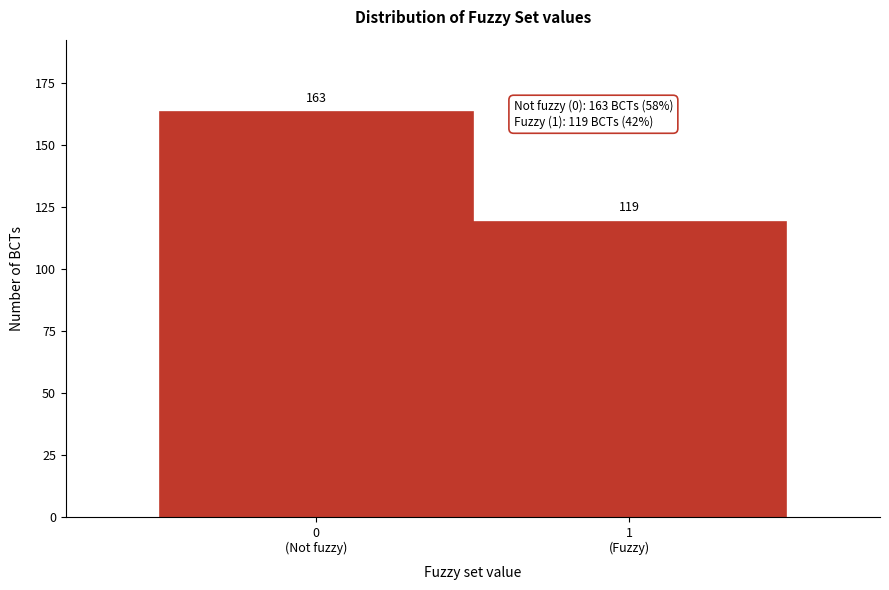

Reading left to right, transcribe all the data shown in this chart.

163	119